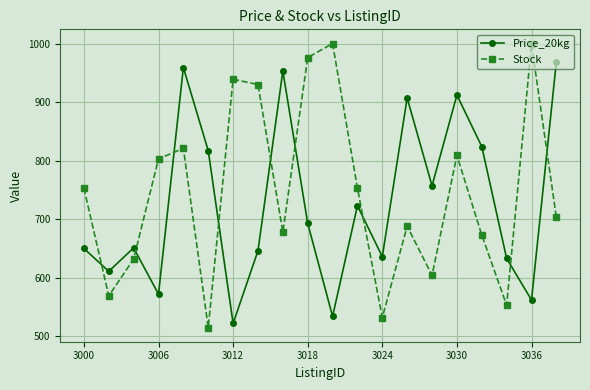

What is the value of the Price_20kg point at the 6th from the left?

817